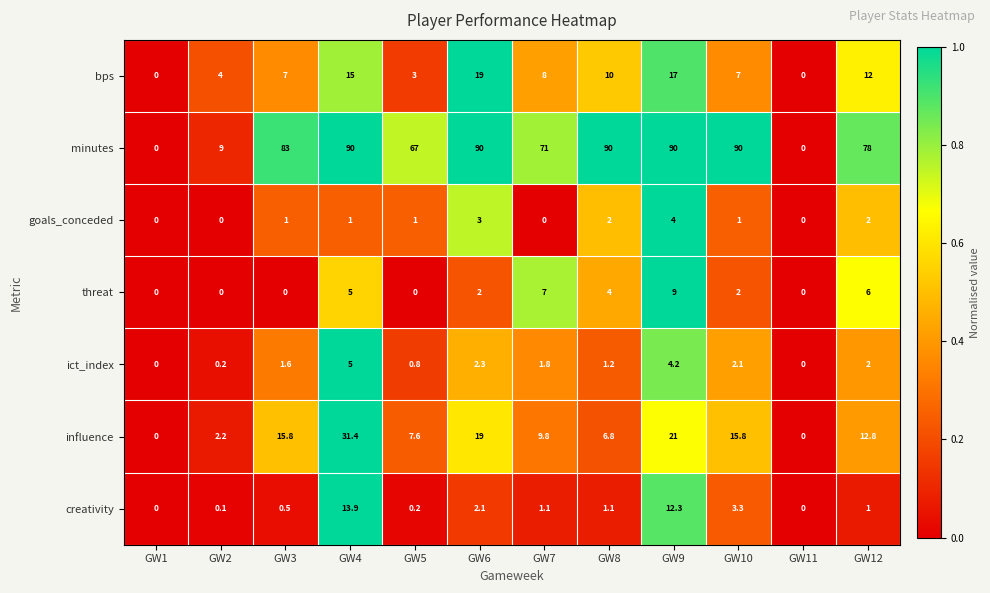

Is it true that influence equals 0.9 at GW2?

False